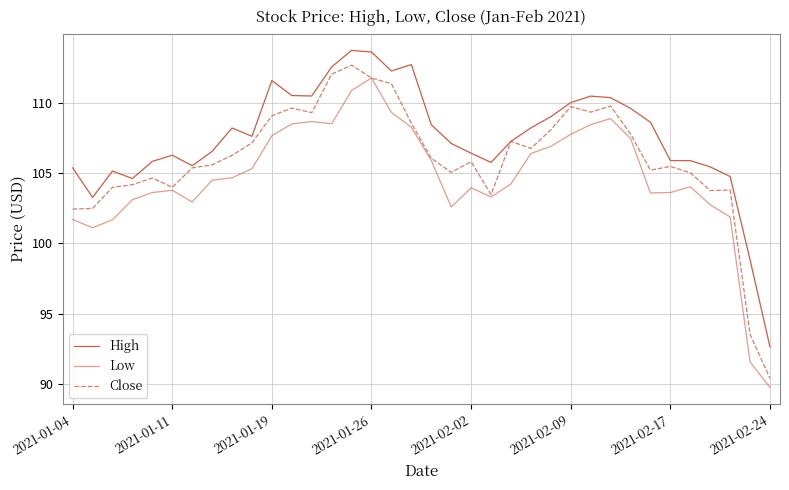

How many lines are shown in the chart?

3